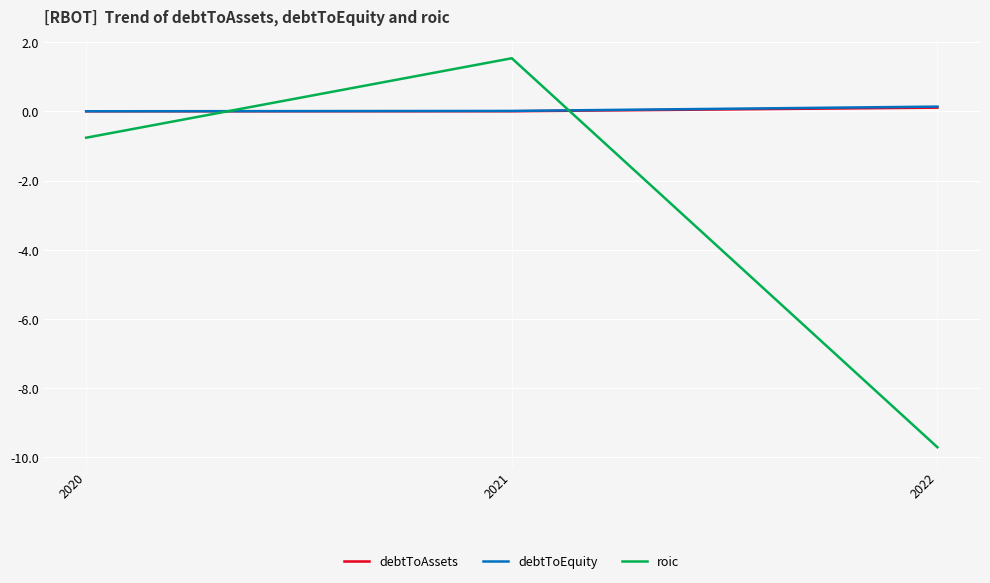

The value of roic at 2022 is -2.1. True or false?

False